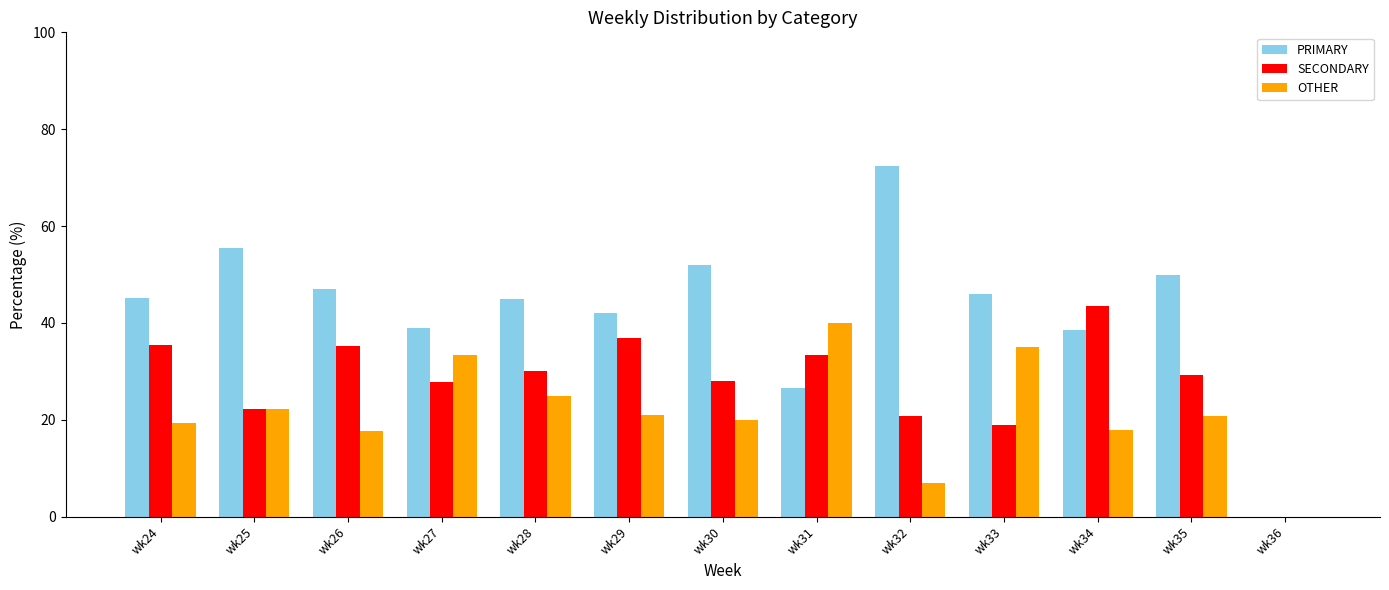

What is the sum of all OTHER values?

279.4